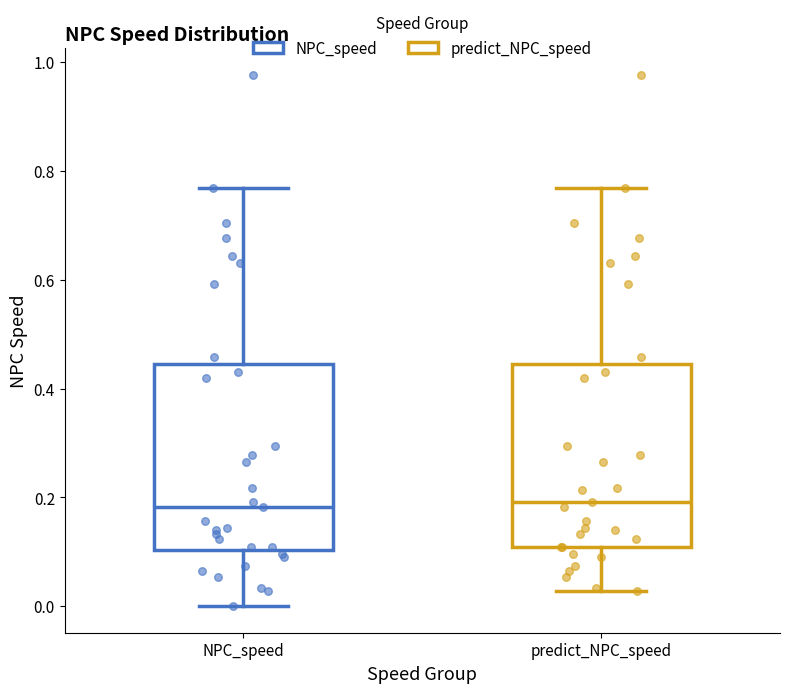

Reading left to right, transcribe this box plot: for each box, give where its median line is, the range the box spans, and where its two whiskers end, as read against the y-axis. The values are not printed on the chart, so give them approximately, as read against the axis.

NPC_speed: median 0.18, box 0.10 to 0.44, whiskers 0.00 to 0.76
predict_NPC_speed: median 0.20, box 0.10 to 0.44, whiskers 0.02 to 0.76